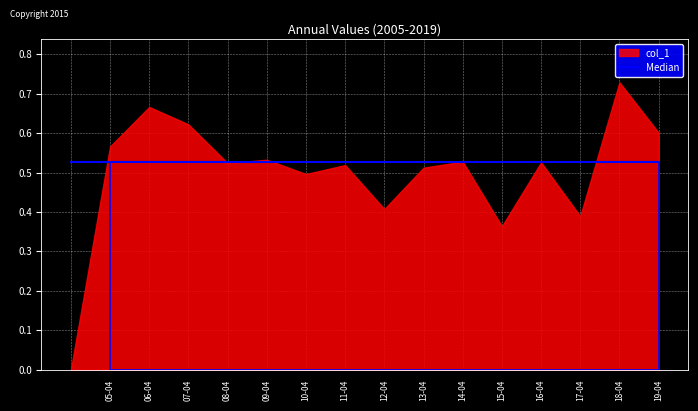

What is the sum of all values?

8.0